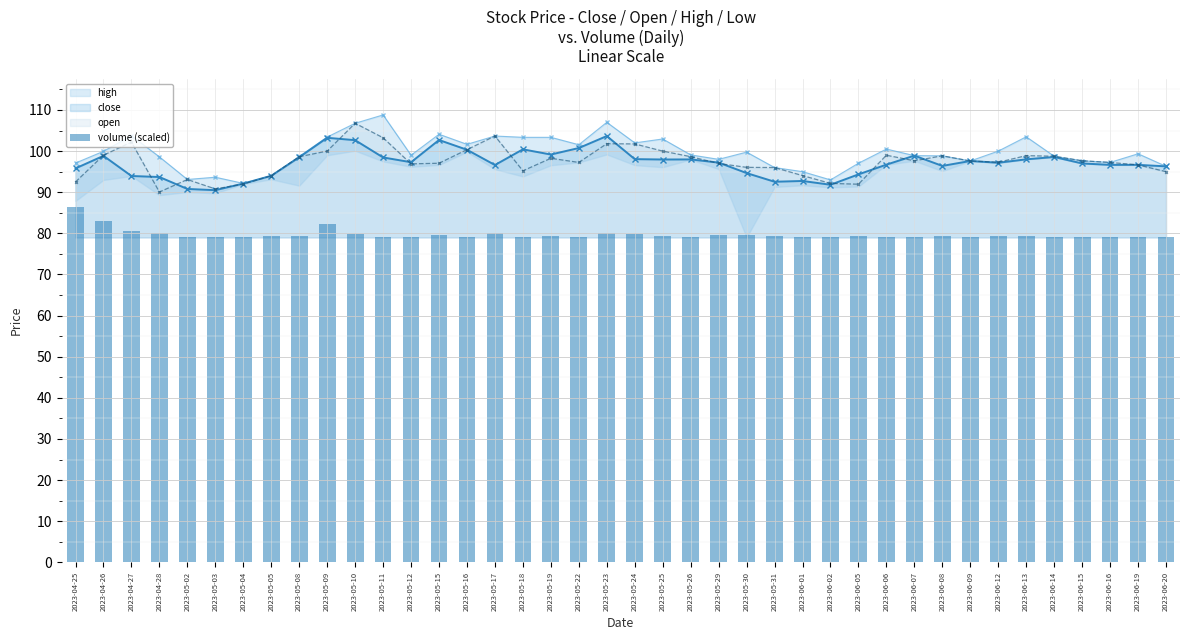

Are the bars horizontal?

No